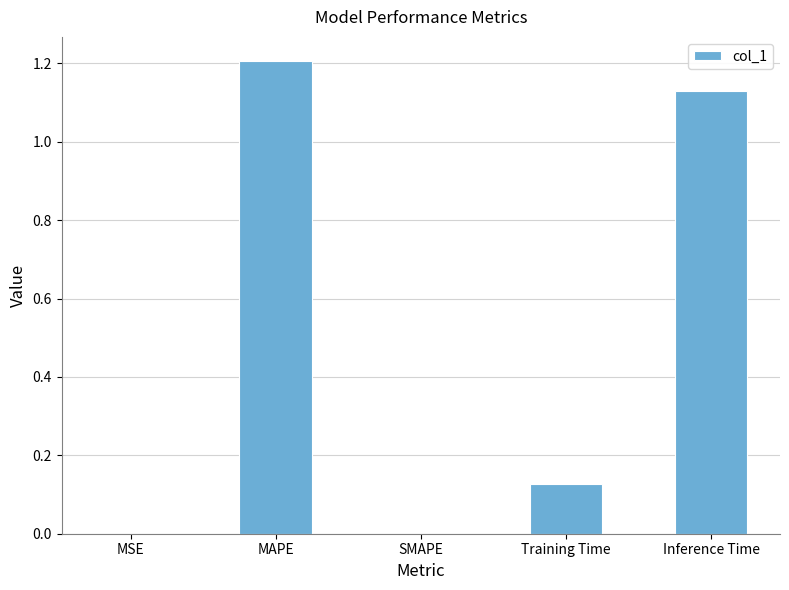

Which has a higher value, SMAPE or Inference Time?

Inference Time